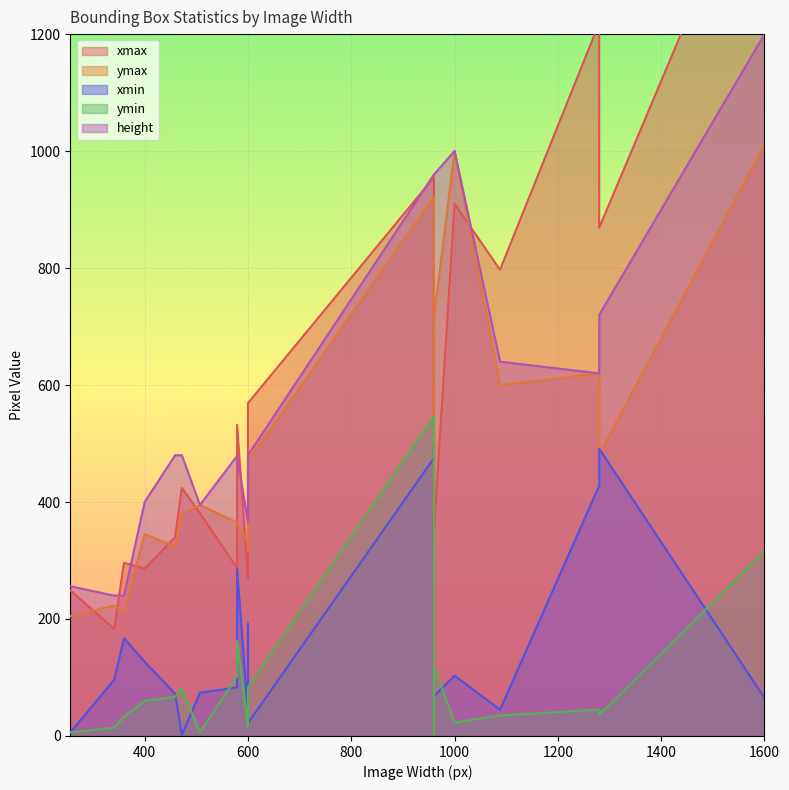

At how many categories does at least one series exceed 516?

11